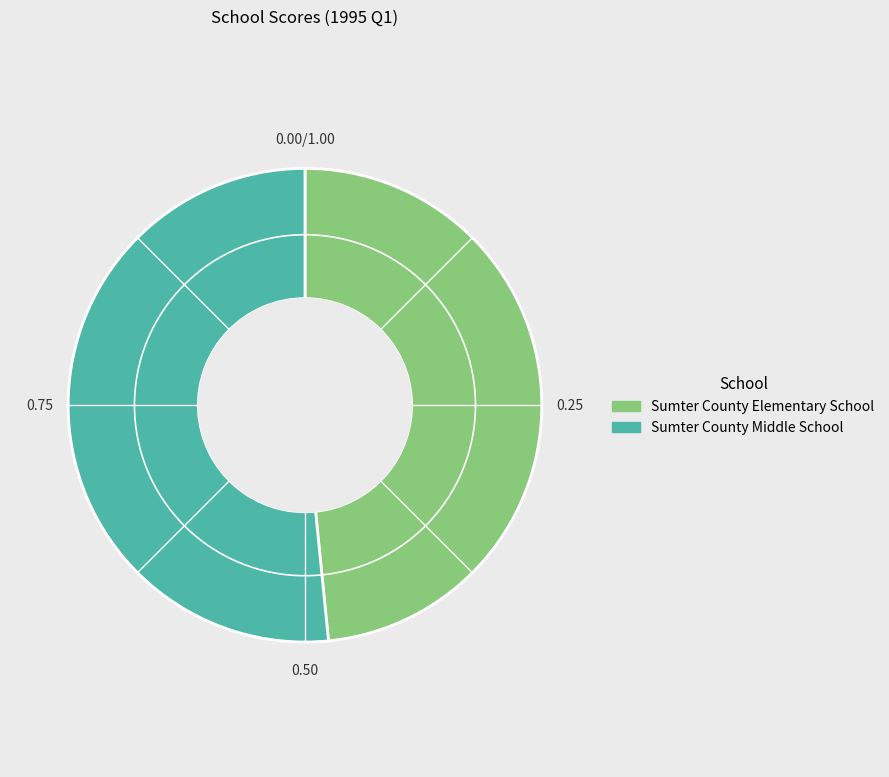

How many segments does this pie chart have?

2